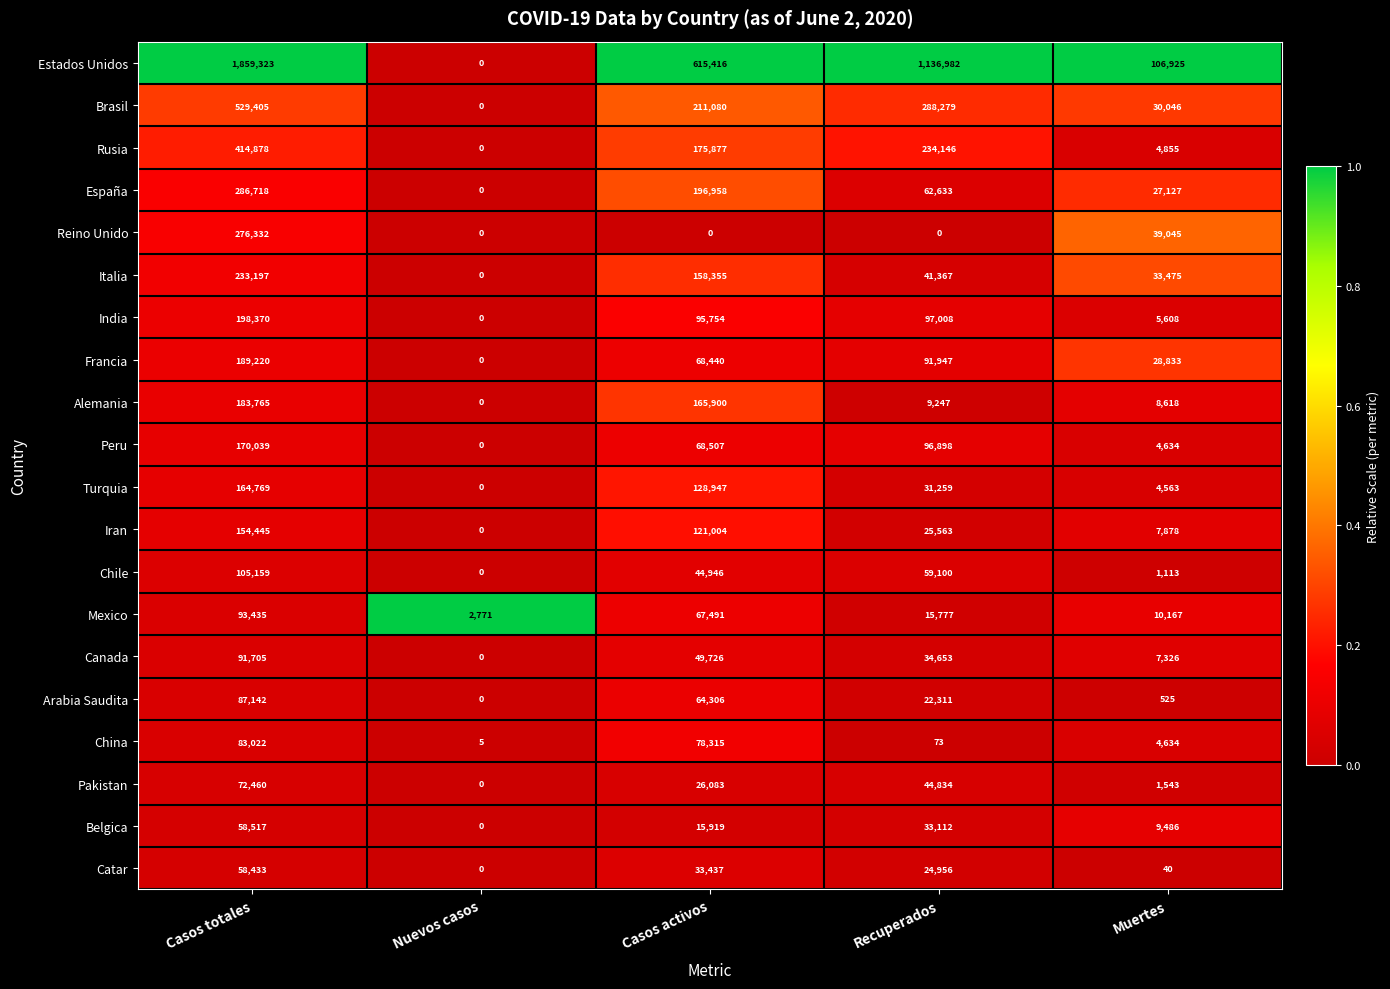

The Catar series shows 31953 at Nuevos casos. True or false?

False